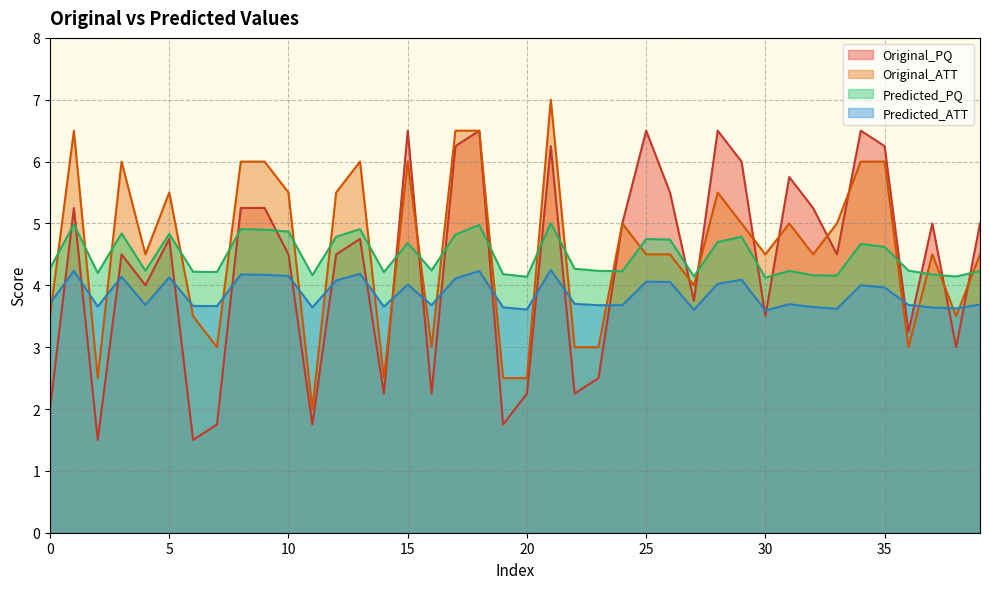

The Original_ATT series shows 5.0 at 29. True or false?

True